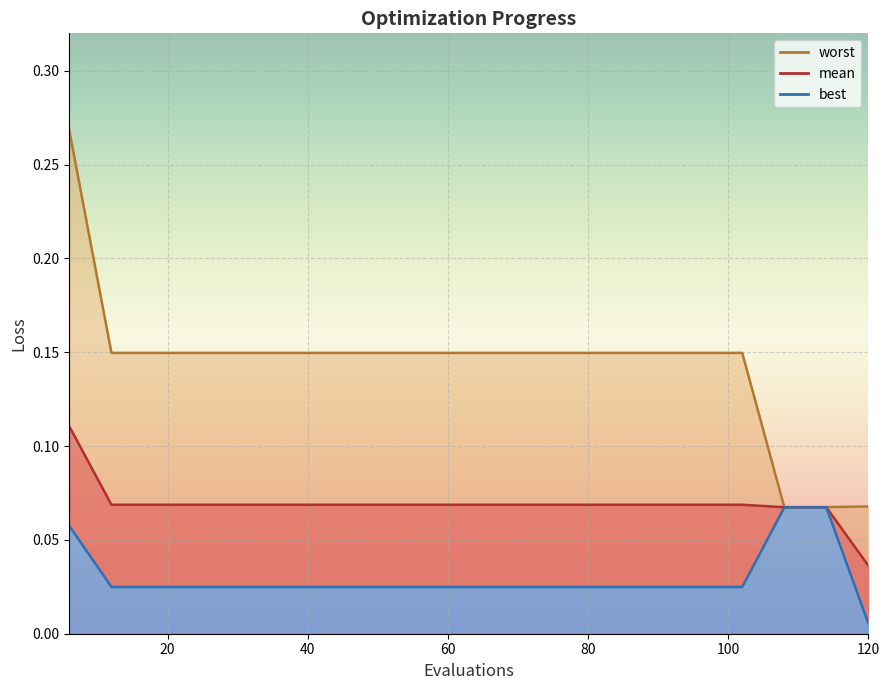

What are all the series names shown in the legend?

mean, best, worst